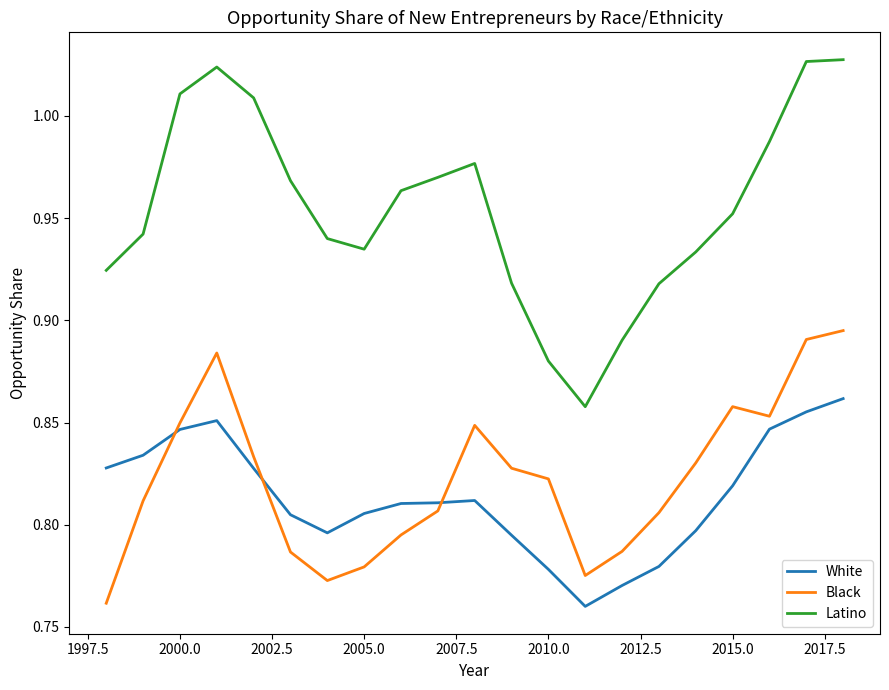

Which series has the widest spread of values?

Latino